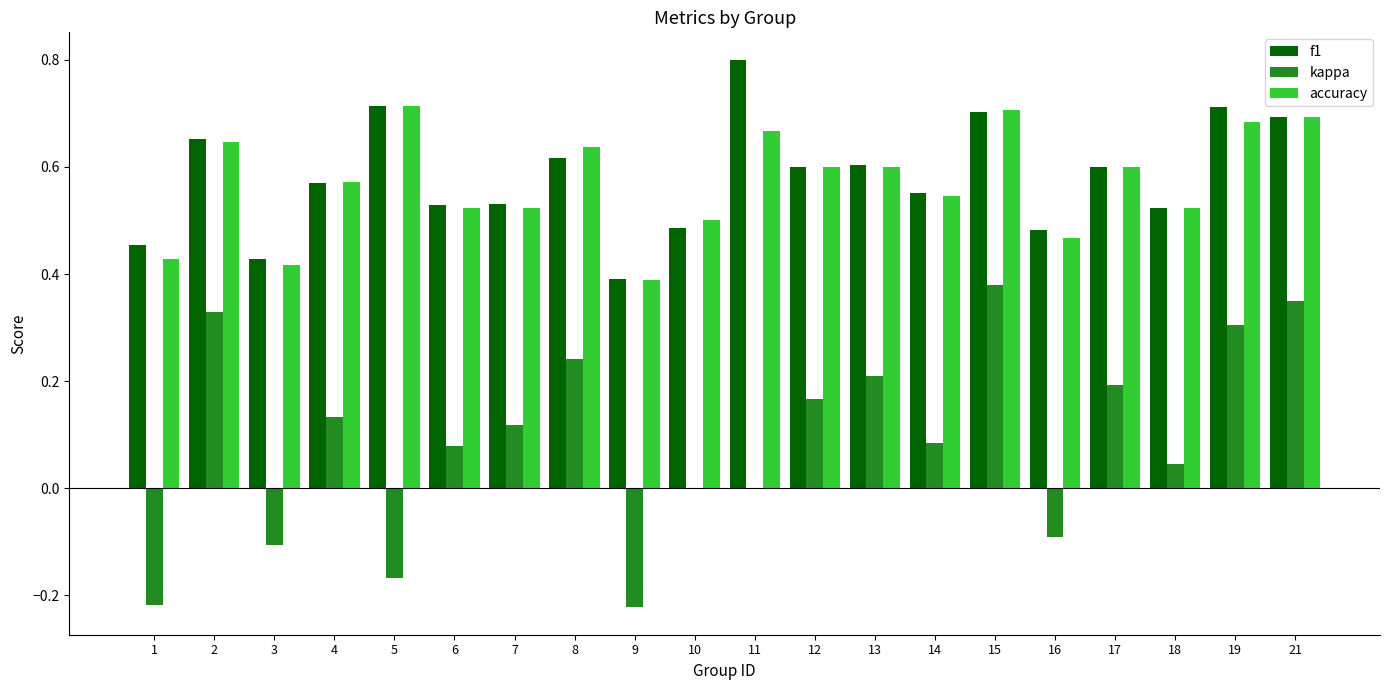

What is the maximum value shown in the chart?

0.8